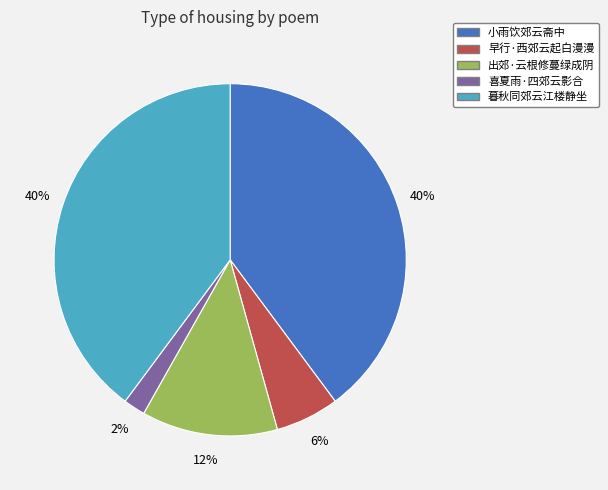

Is there a majority slice in this chart?

No